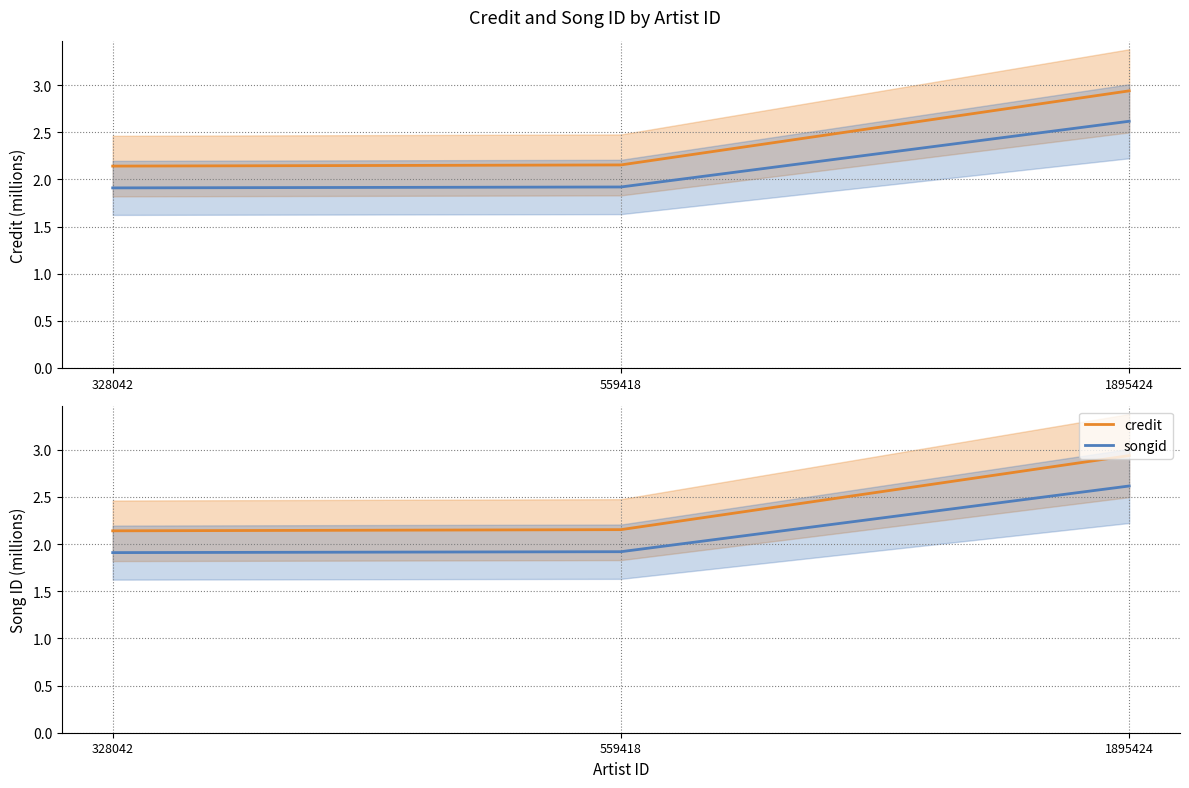

Reading left to right, what are all the values shown in this chart?

credit: 2.1	2.2	2.9
songid: 1.9	1.9	2.6